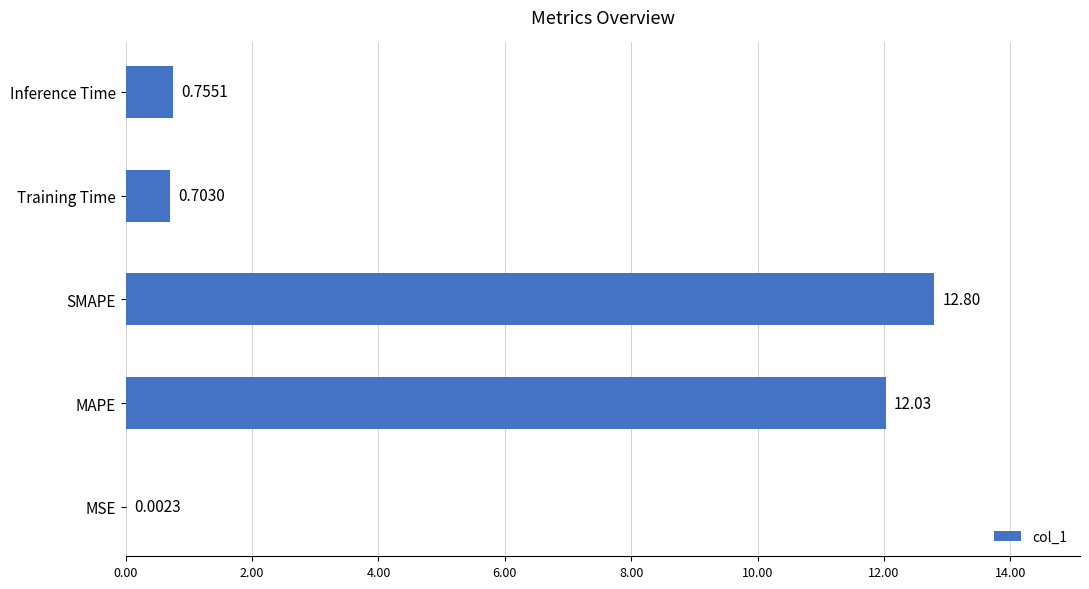

Which label corresponds to the largest value in the chart?

SMAPE